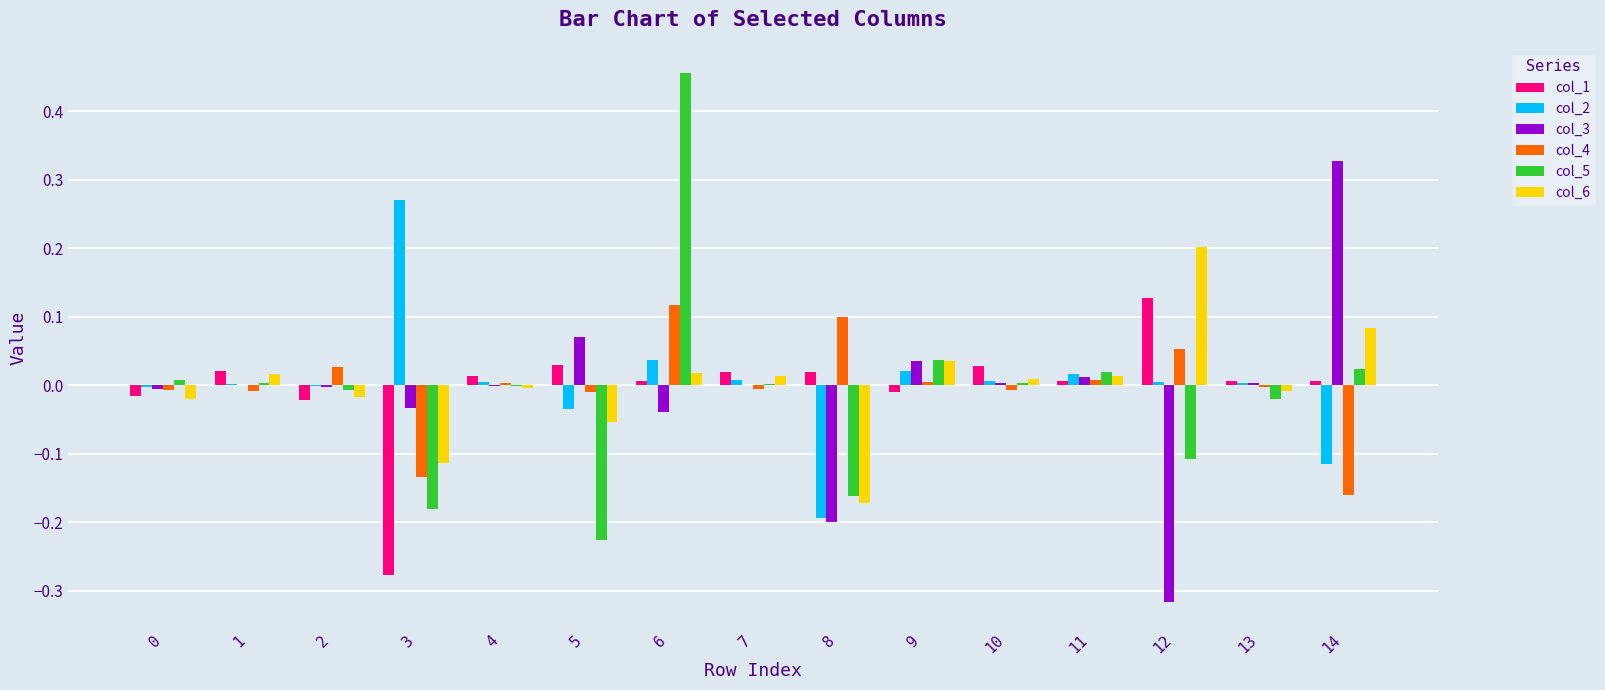

Is it true that col_4 equals 0.1 at 6?

True